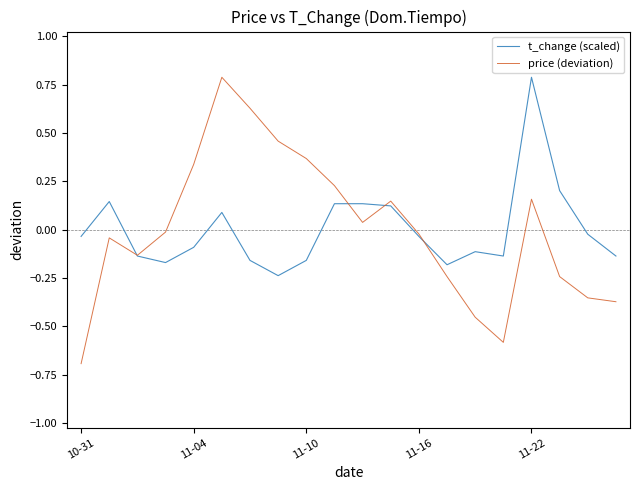

What is the maximum value for price (deviation)?

0.8